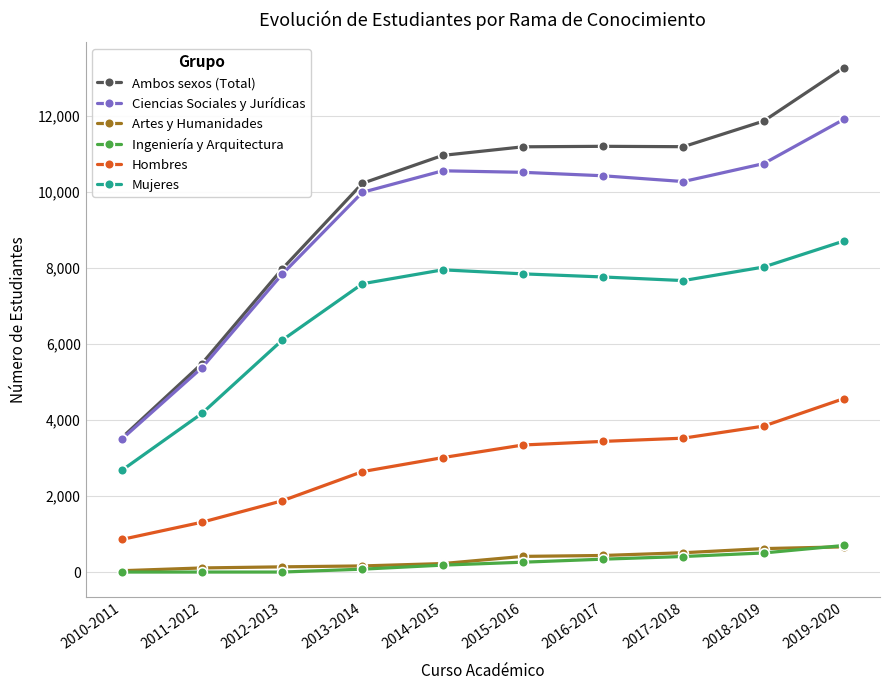

The Hombres series shows 3342 at 2015-2016. True or false?

True